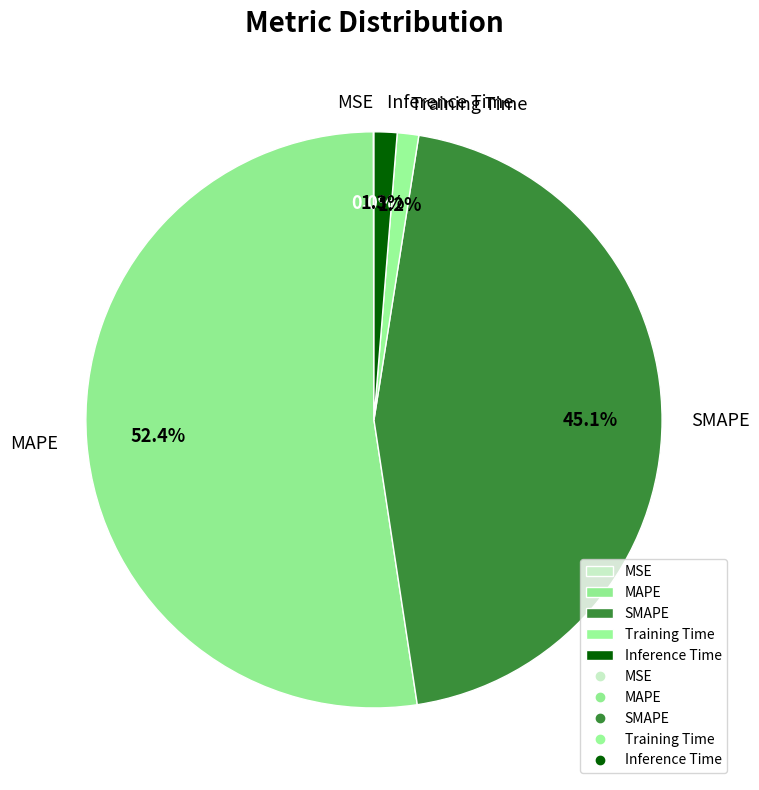

Between SMAPE and Training Time, which is larger?

SMAPE